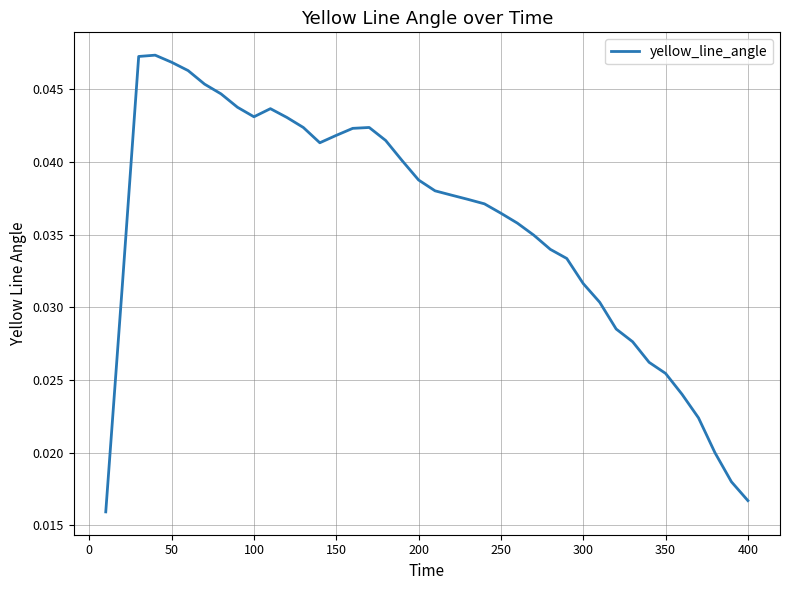

The value at 200 is 0.1. True or false?

False